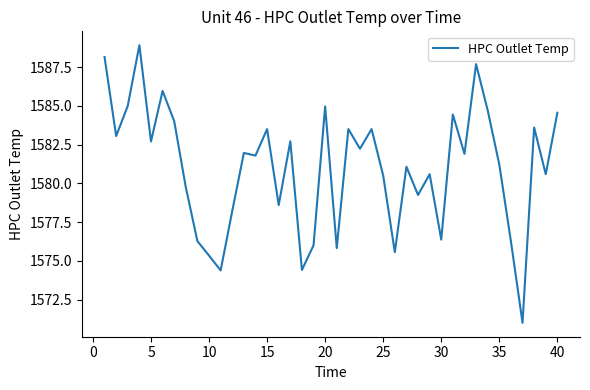

What is the maximum value shown in the chart?

1588.9